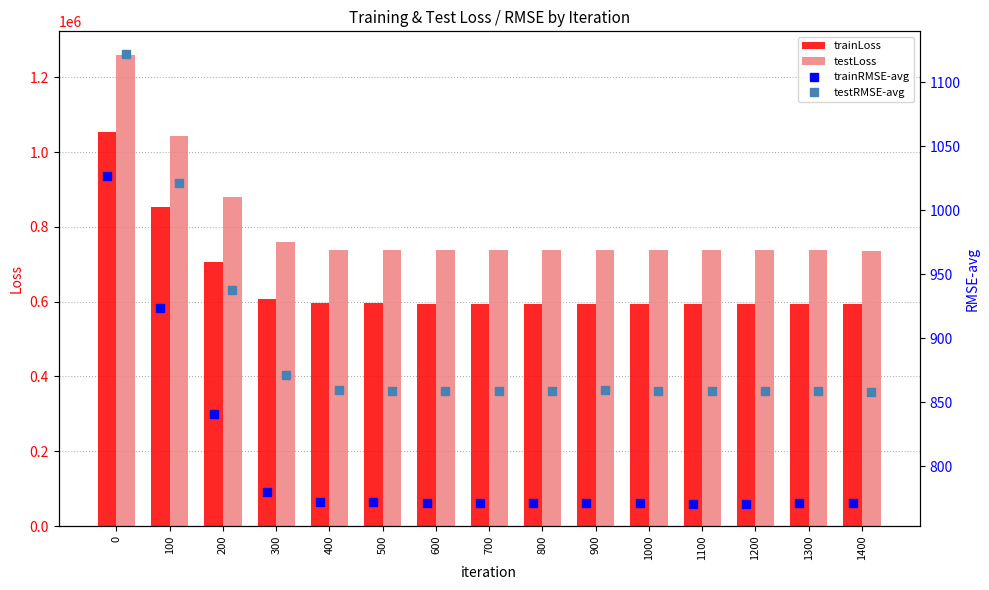

Reading left to right, list all the values displayed in this chart.

trainLoss: 1053619.5	853384.6	706145.6	607575.2	595671.4	595234.8	594999.5	595119.6	594664.1	594523.3	594089.3	593953.6	593846.9	594185.6	594019.9
testLoss: 1259801.5	1043515.2	879151.7	759313.5	738148.2	737397.2	737185.5	737805.2	737128.4	738611.2	737286.9	736972.4	737094.9	736936.0	736067.4
trainRMSE-avg: 1026.5	923.8	840.3	779.5	771.8	771.5	771.4	771.4	771.1	771.0	770.8	770.7	770.6	770.8	770.7
testRMSE-avg: 1122.4	1021.5	937.6	871.4	859.1	858.7	858.6	858.9	858.5	859.4	858.6	858.5	858.5	858.4	857.9